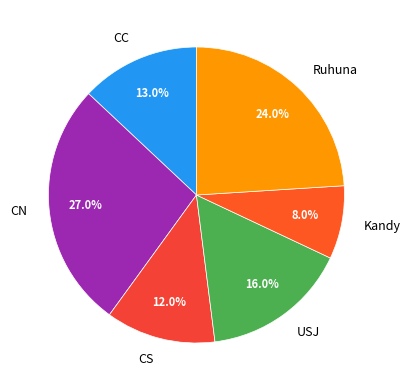

To the nearest percent, what is the difference between the largest and smallest slice percentages?

19%